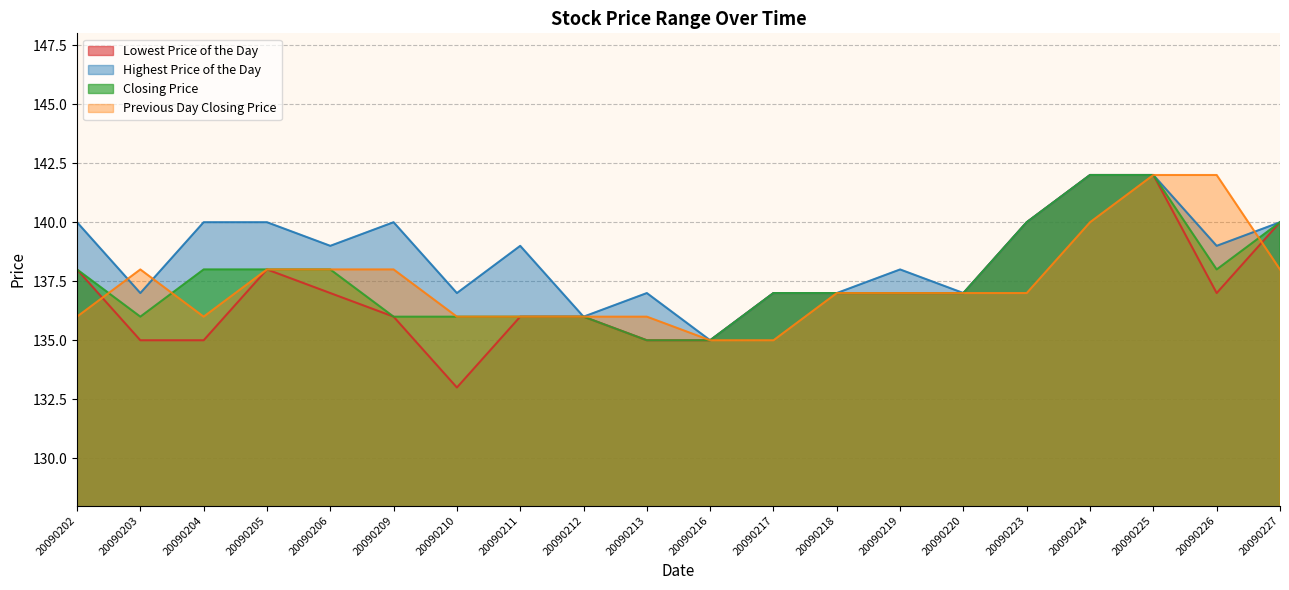

At 20090217, list the series in order from smallest to largest.

Previous Day Closing Price, Lowest Price of the Day, Highest Price of the Day, Closing Price